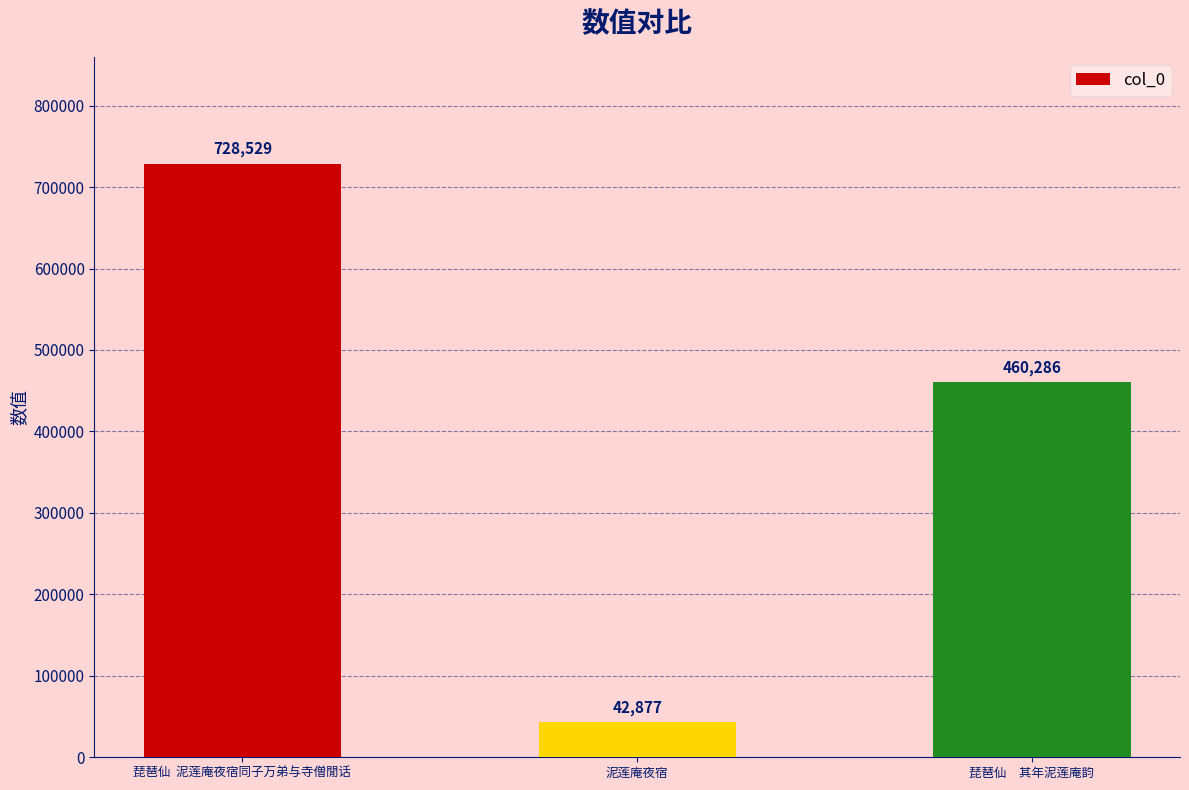

Reading left to right, transcribe all the data shown in this chart.

728529	42877	460286